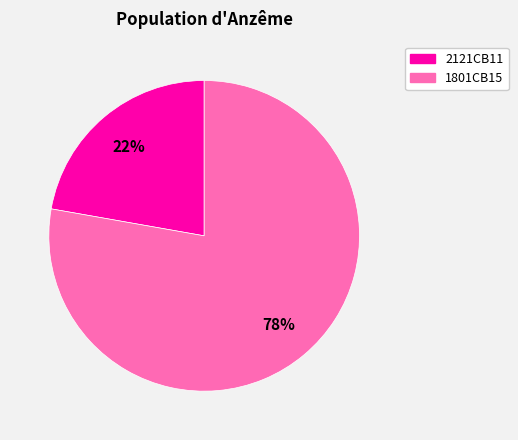

Rank the categories by value from lowest to highest.

2121CB11, 1801CB15